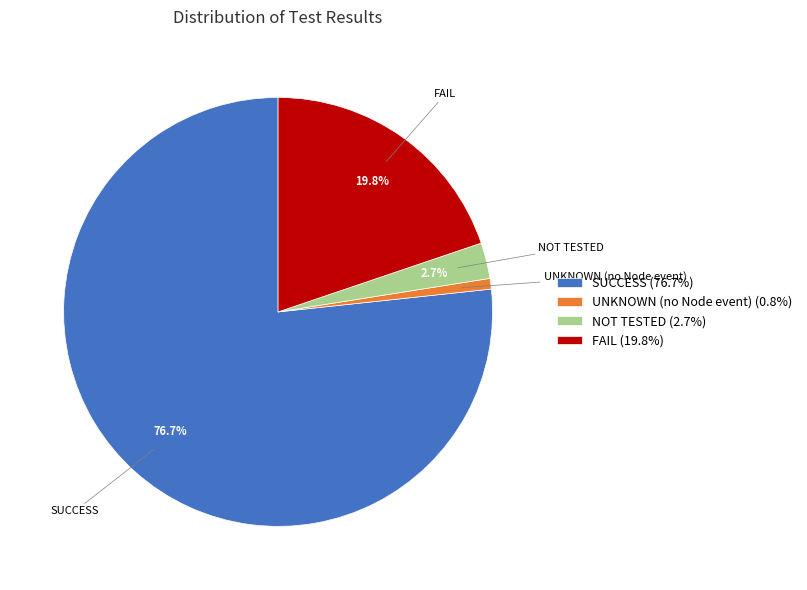

Is it true that FAIL is 10% of the pie?

False